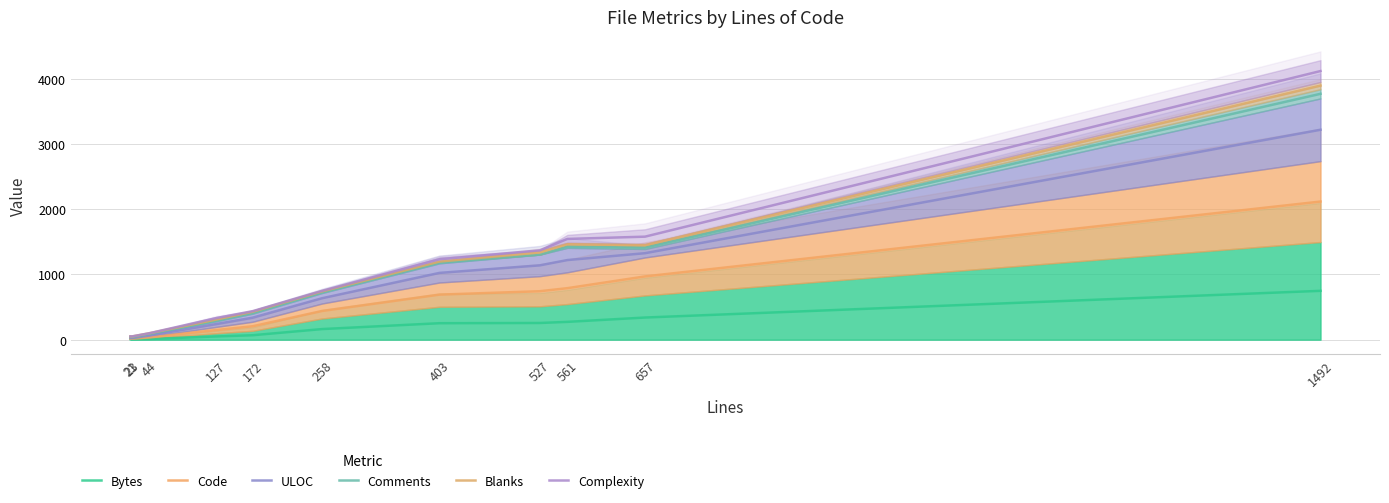

Which series has the widest spread of values?

Complexity